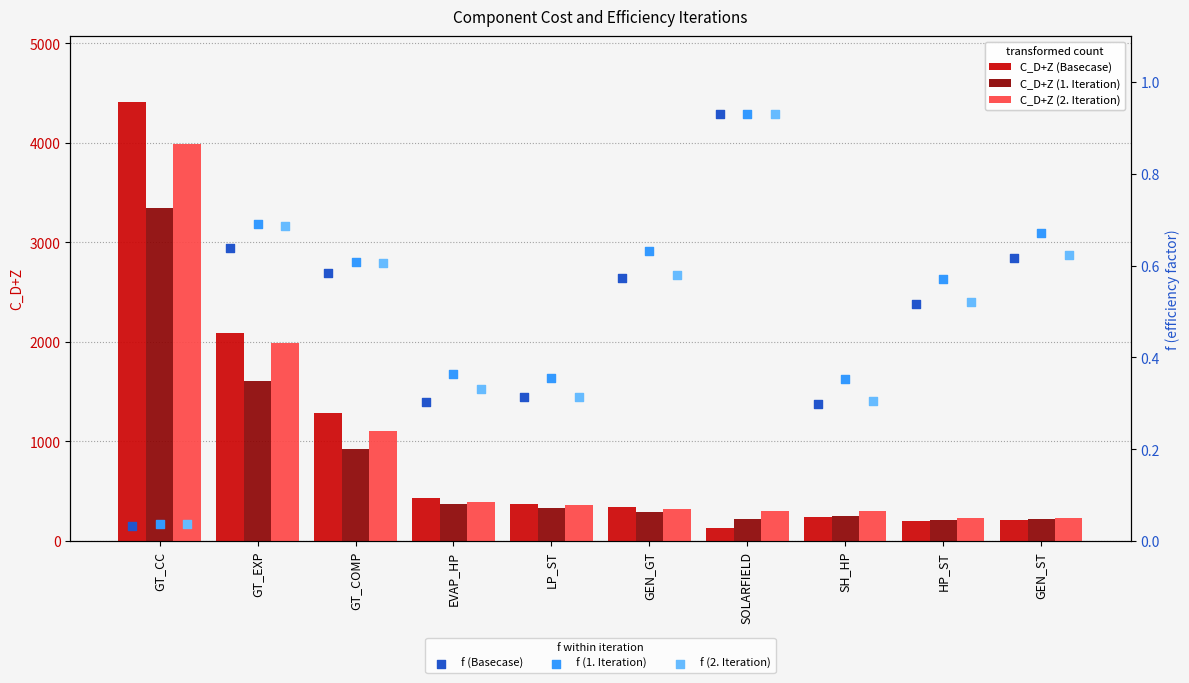

Is the value of C_D+Z (1. Iteration) at HP_ST greater than the value of C_D+Z (Basecase) at GEN_GT?

No